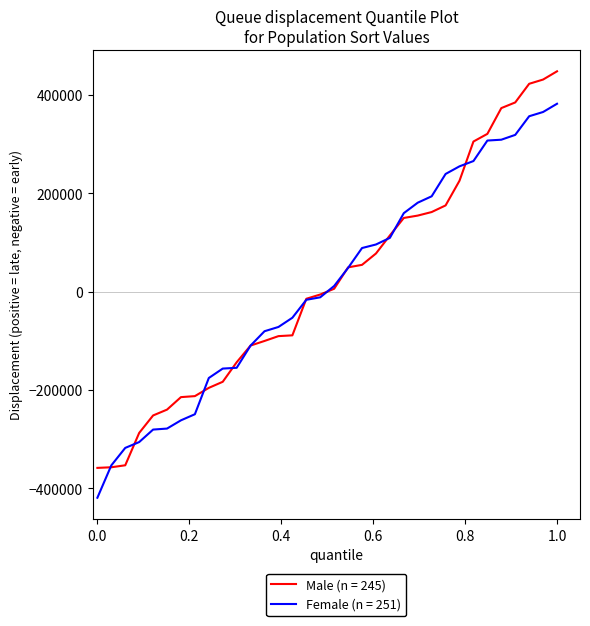

List the series in order of their peak value, lowest first.

Female (n = 251), Male (n = 245)